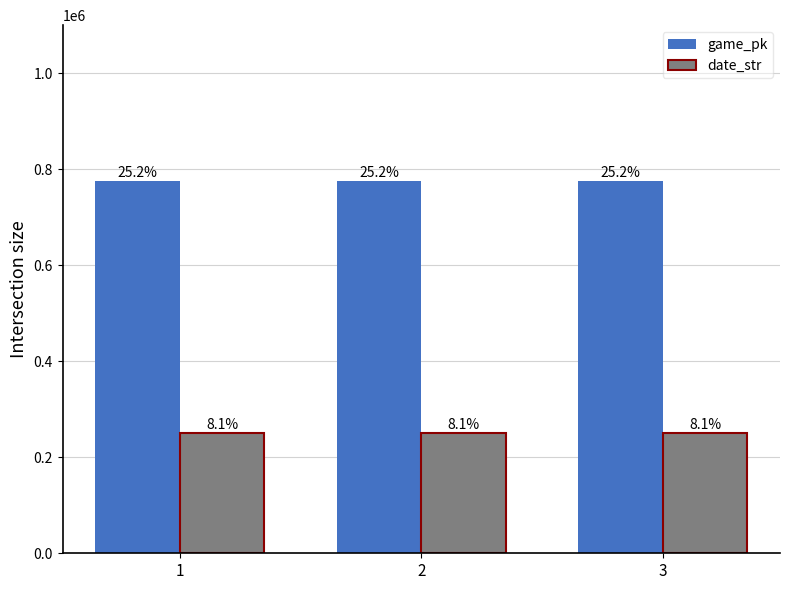

Rank the series by their maximum value, from lowest to highest.

date_str, game_pk